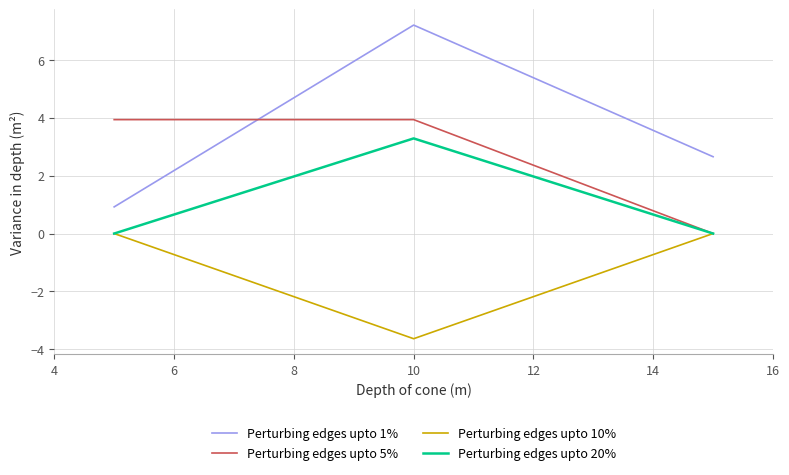

How many lines are shown in the chart?

4